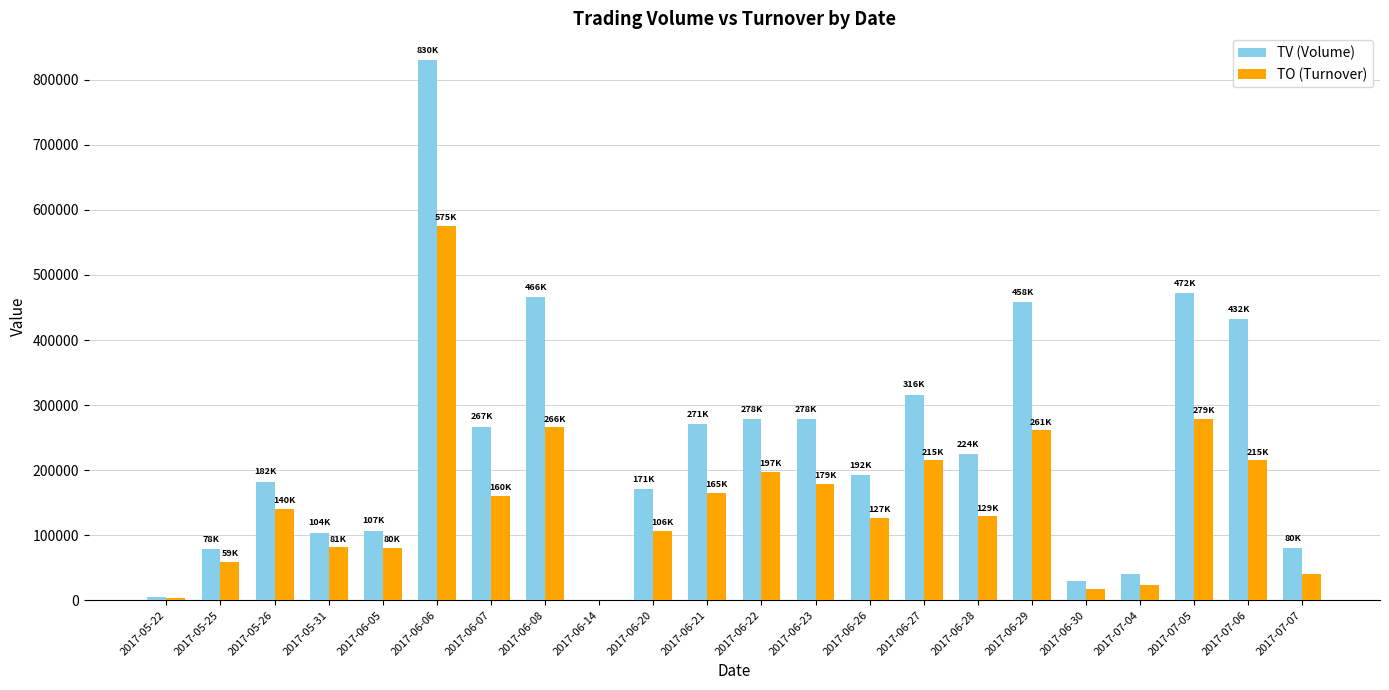

What is the sum of all TV (Volume) values?

5282000